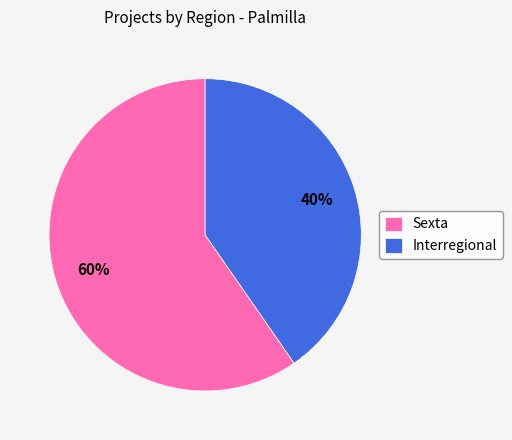

Is it true that Interregional is 26% of the pie?

False